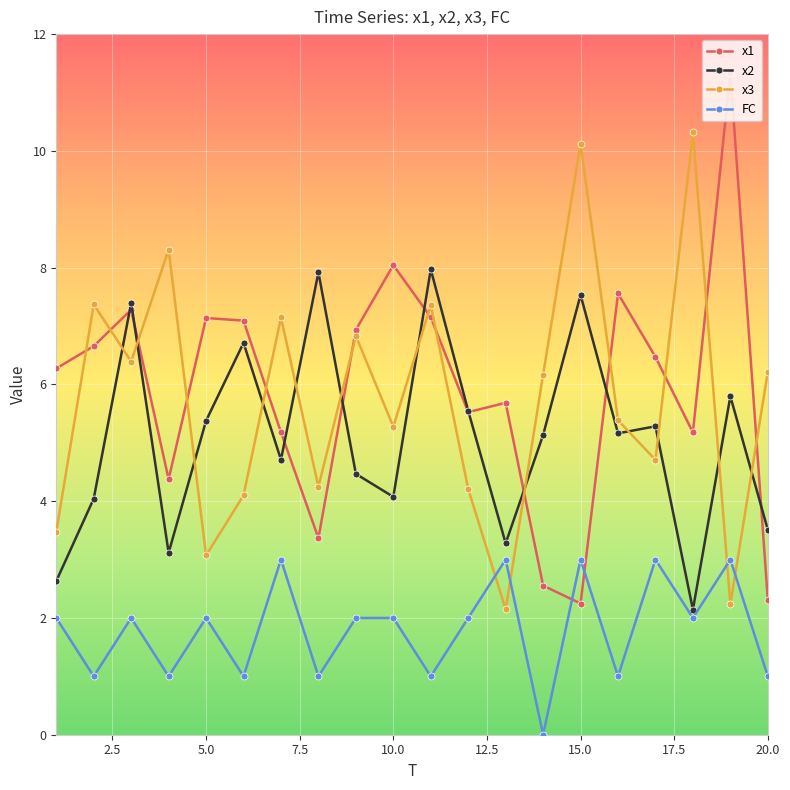

Rank the series by their maximum value, from lowest to highest.

FC, x2, x3, x1